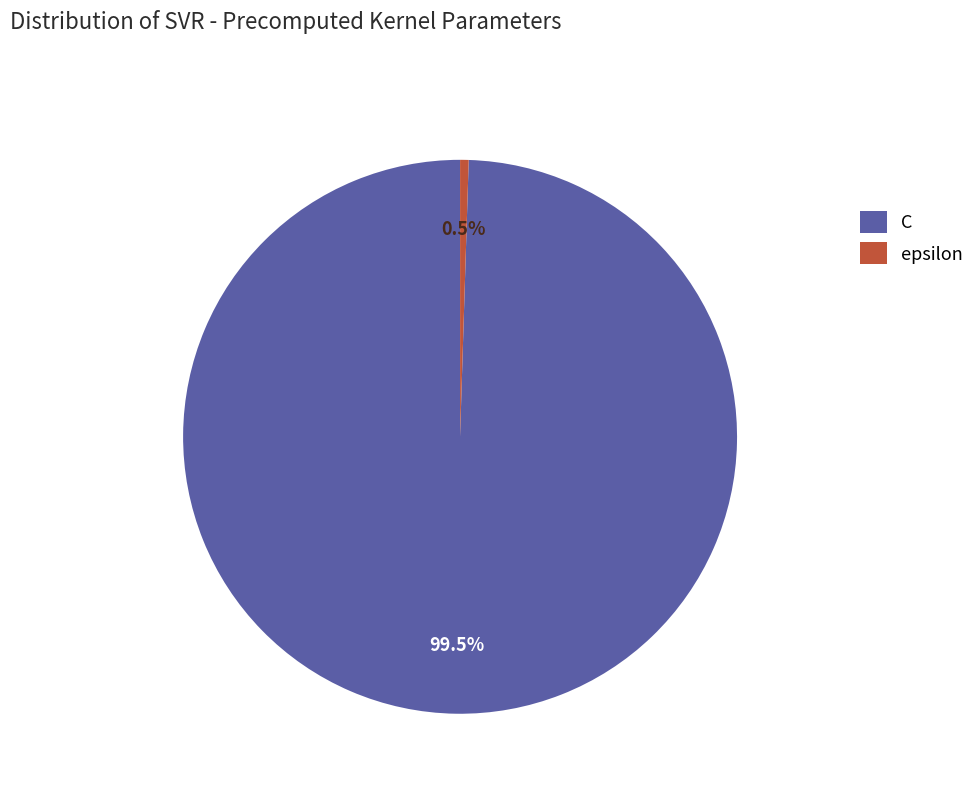

How many segments does this pie chart have?

2